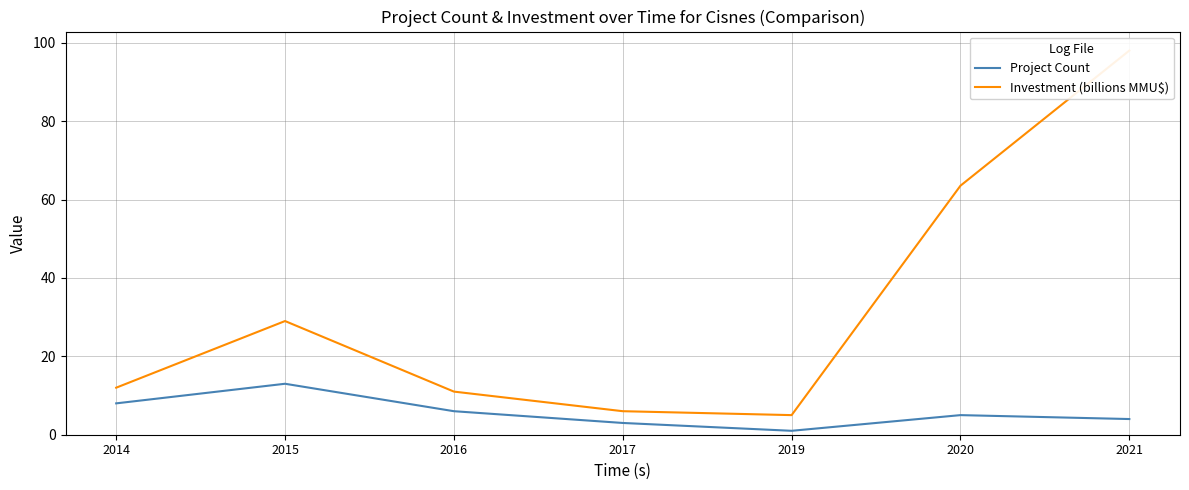

True or false: Project Count and Investment (billions MMU$) cross at least once.

False